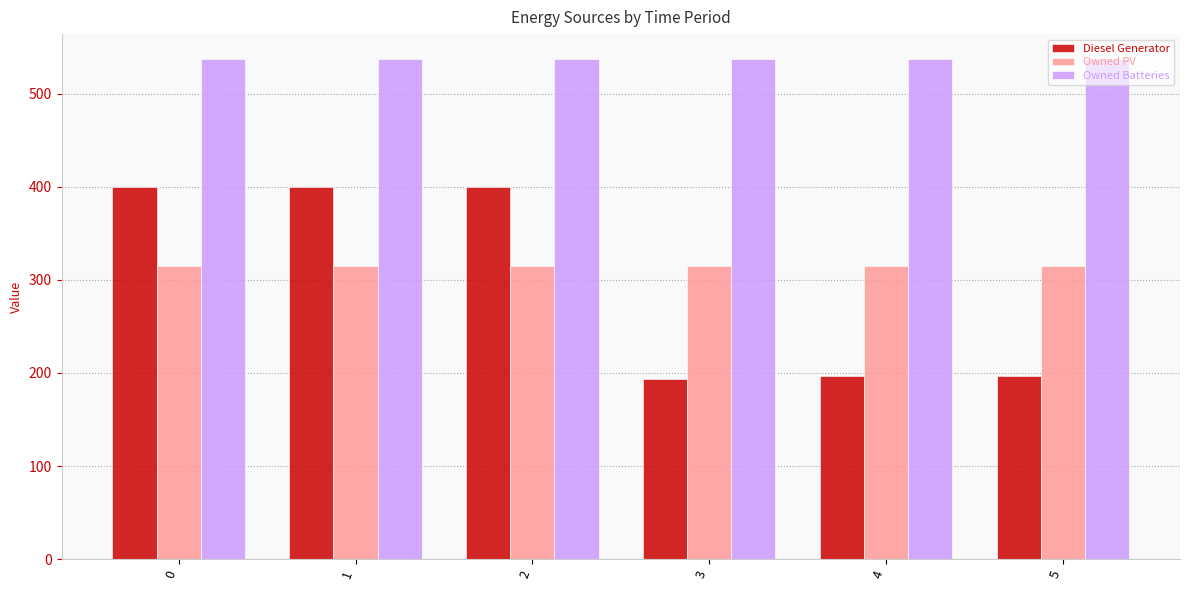

The value of Diesel Generator at 2 is 400. True or false?

True